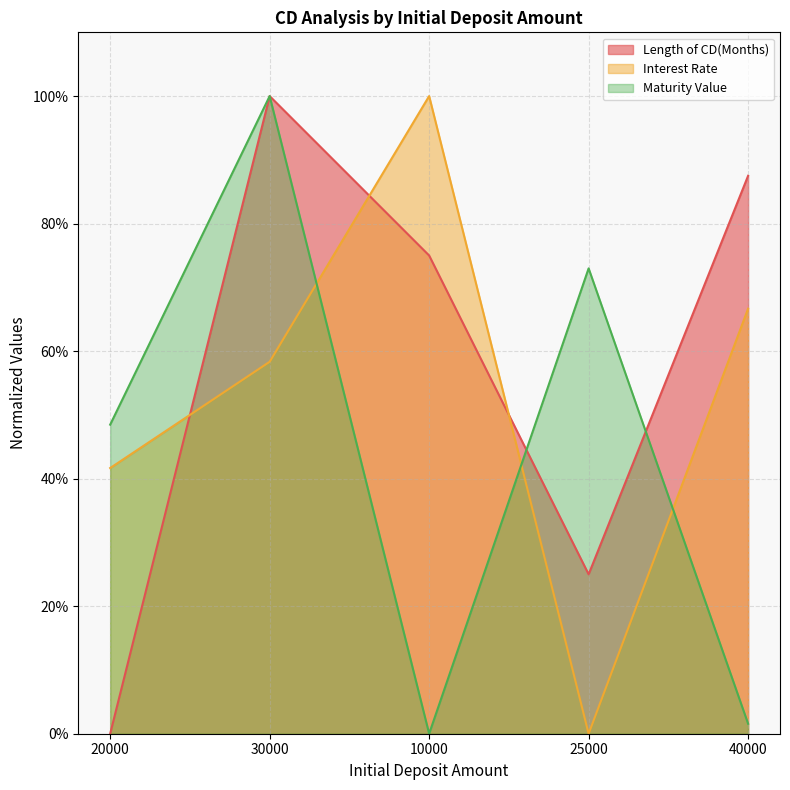

Rank the series by their average value, from lowest to highest.

Maturity Value, Interest Rate, Length of CD(Months)